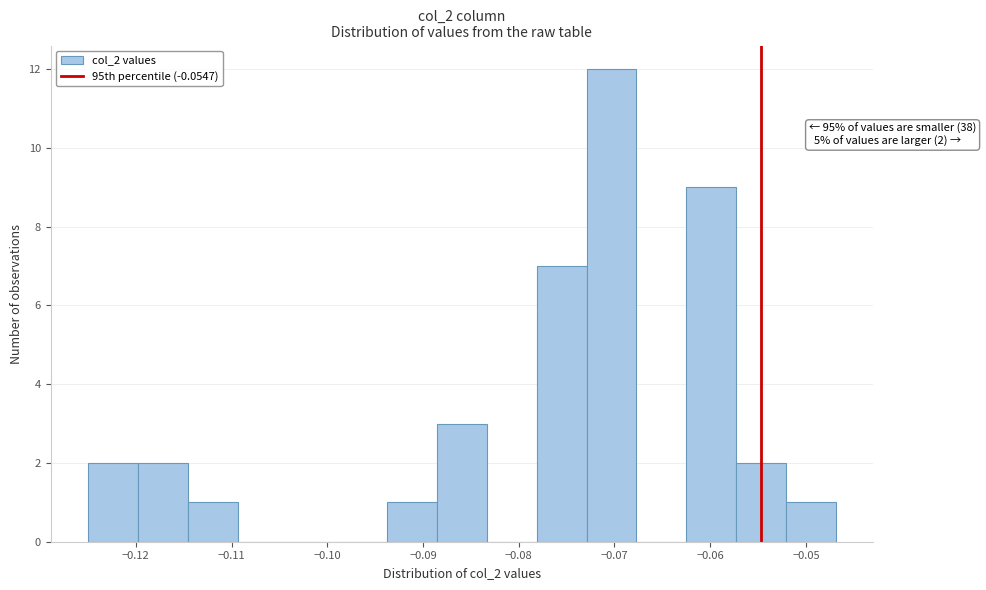

Which range on the x-axis has the tallest bar?

-0.073 to -0.068